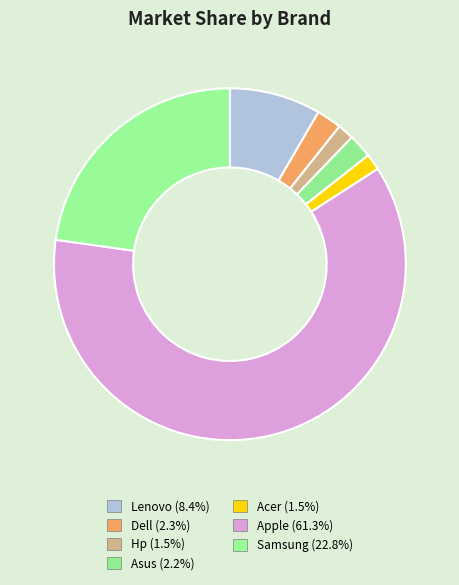

What is the ratio of the value at Hp to the value at Samsung?

0.1